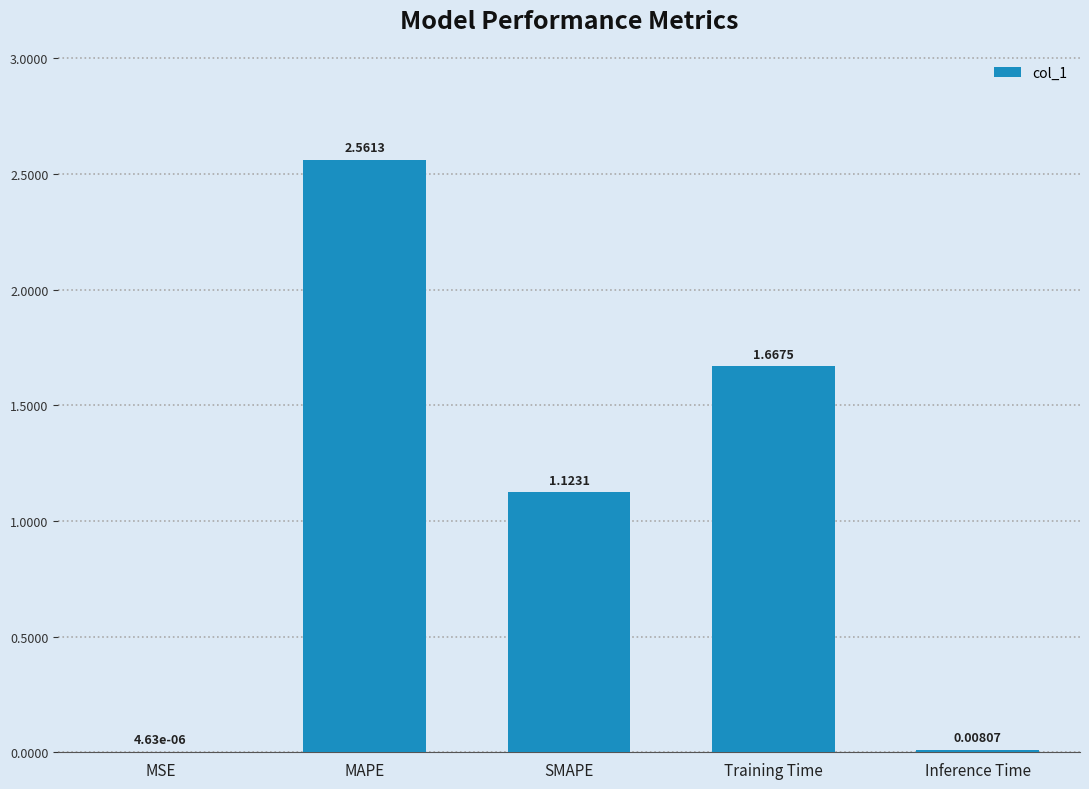

Between Training Time and Inference Time, which is larger?

Training Time